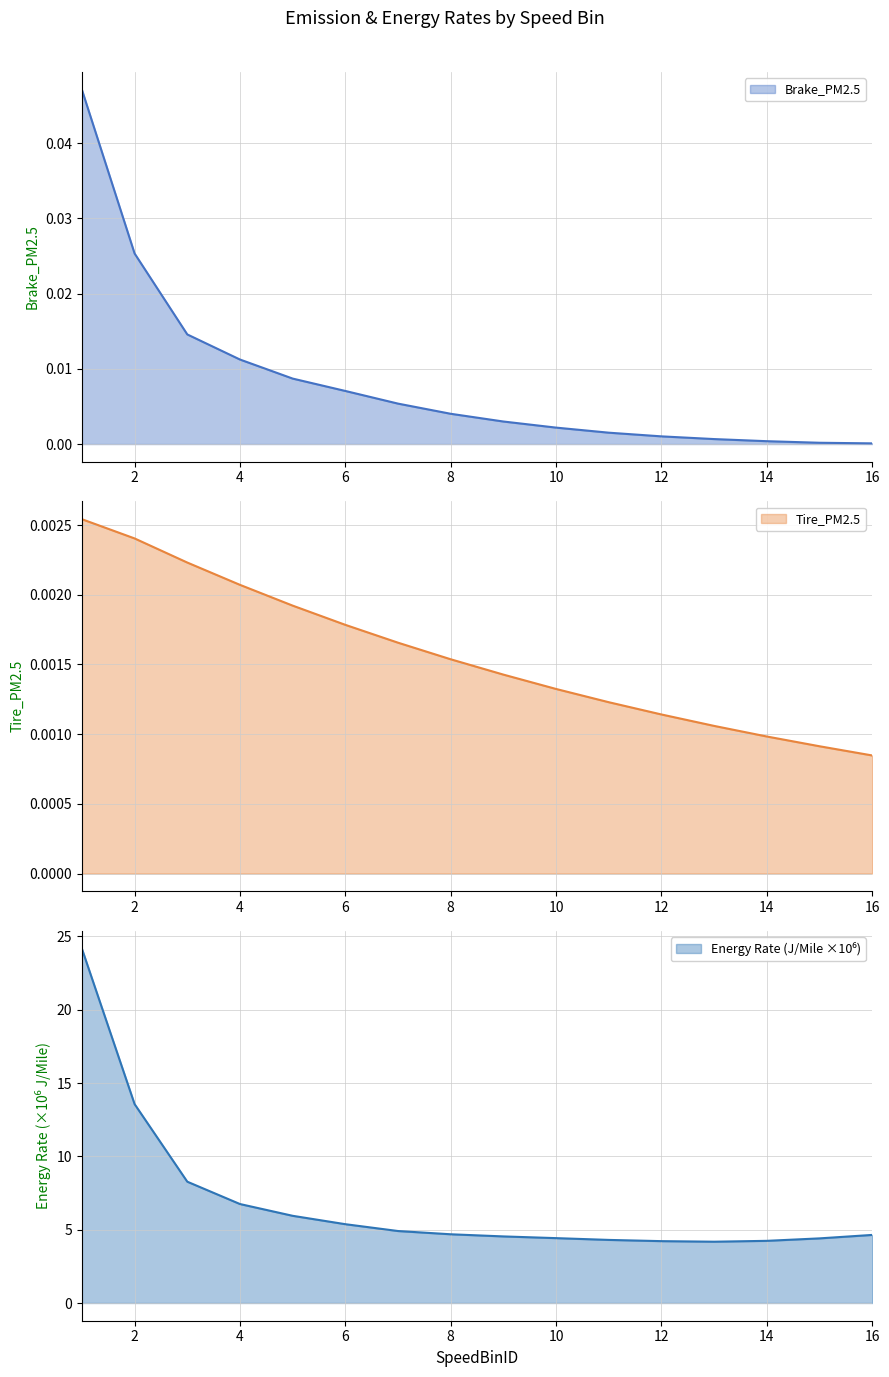

Which series has the largest range (max minus min)?

Energy_Rate